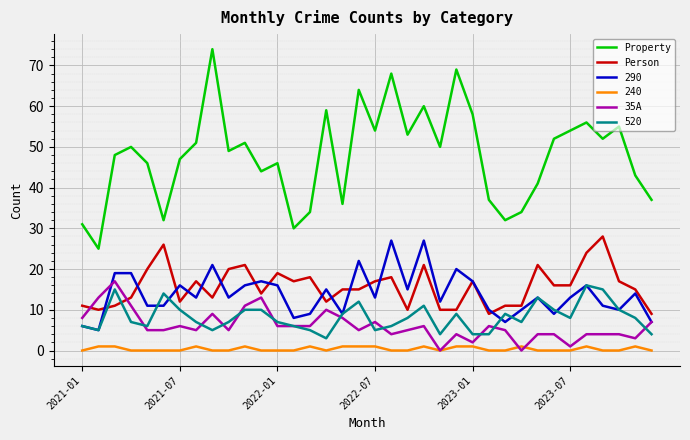

Which series has the largest total across all categories?

Property